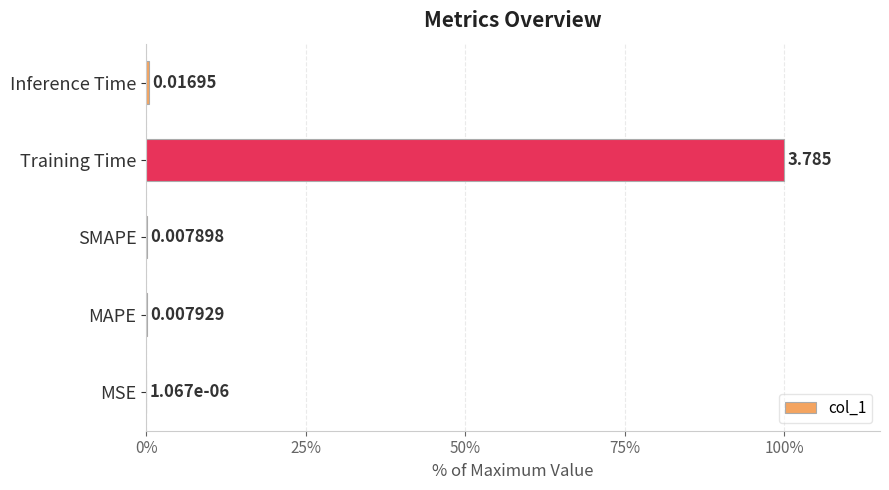

At which category does the chart reach its peak across all series?

Training Time